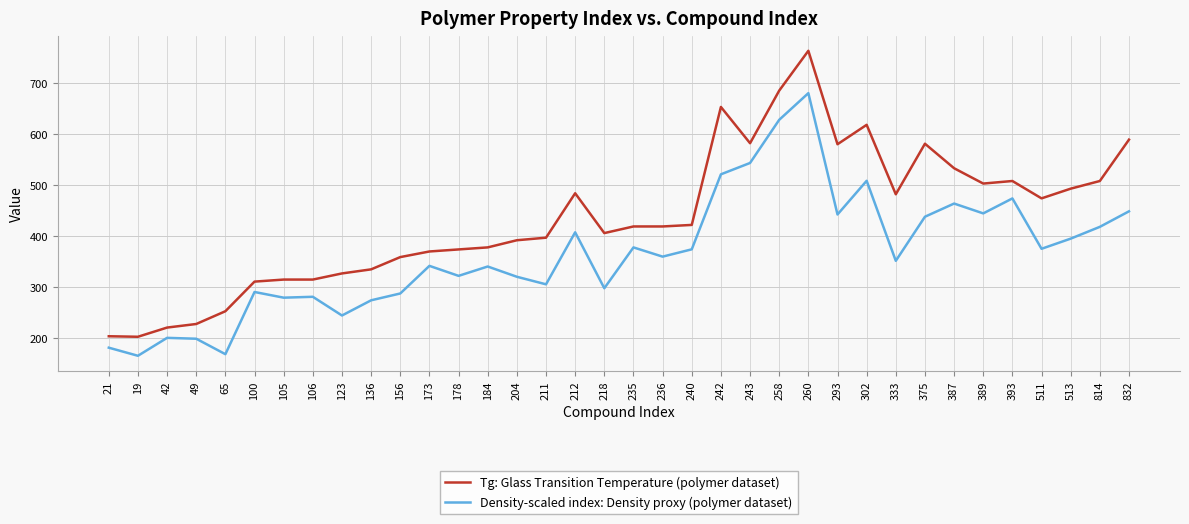

Is it true that Tg: Glass Transition Temperature (polymer dataset) equals 211.2 at 184?

False